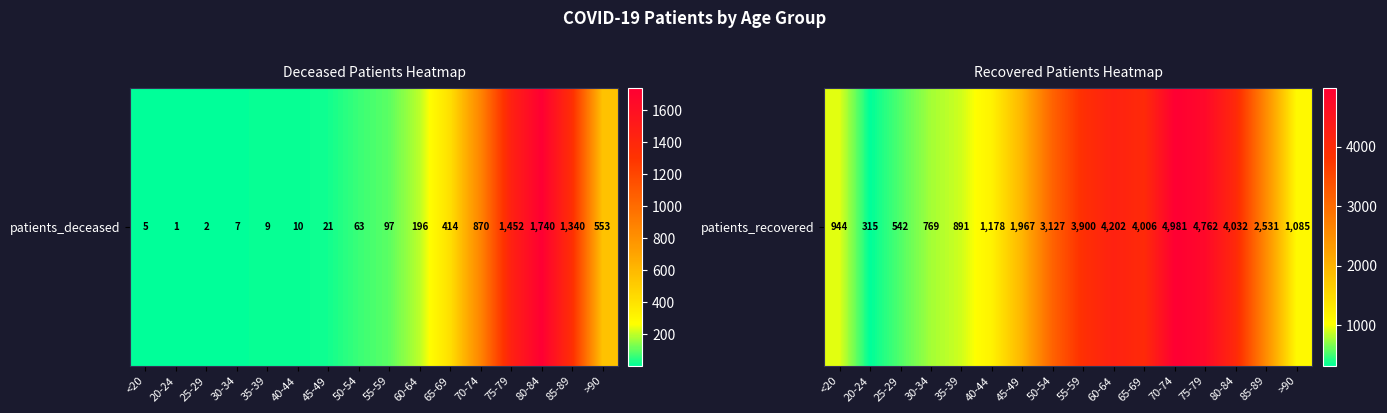

True or false: the data shows 1085 at >90.

True